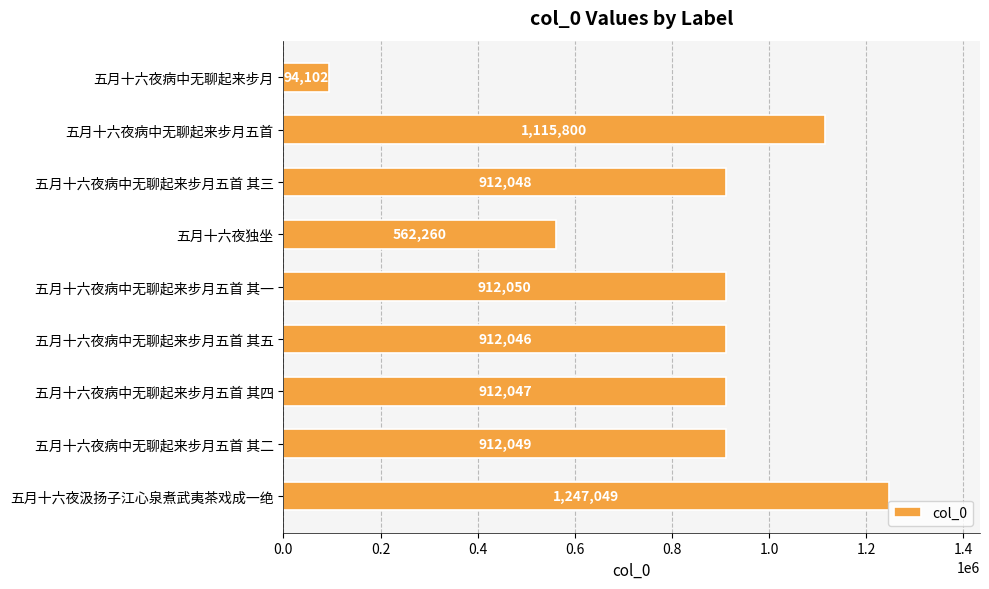

List the labels in order of value, smallest first.

五月十六夜病中无聊起来步月, 五月十六夜独坐, 五月十六夜病中无聊起来步月五首 其五, 五月十六夜病中无聊起来步月五首 其四, 五月十六夜病中无聊起来步月五首 其三, 五月十六夜病中无聊起来步月五首 其二, 五月十六夜病中无聊起来步月五首 其一, 五月十六夜病中无聊起来步月五首, 五月十六夜汲扬子江心泉煮武夷茶戏成一绝